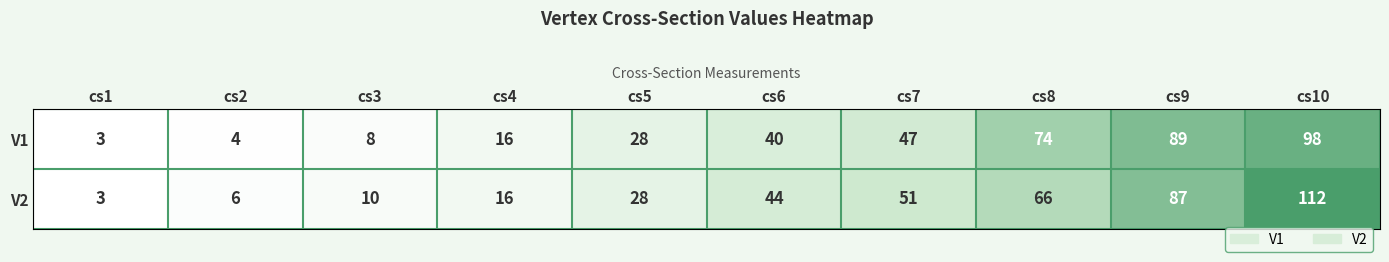

At which category is the sum across all series the highest?

cs10